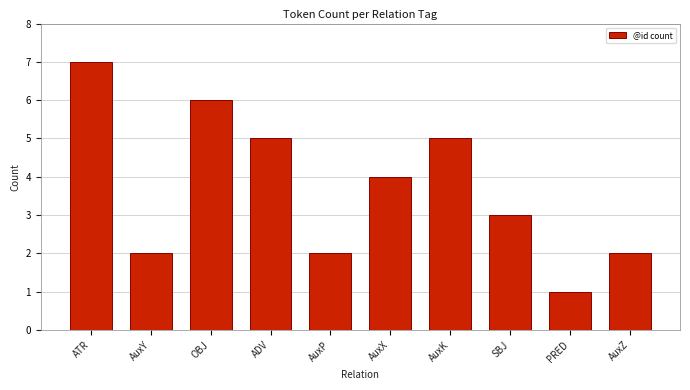

How many series are shown in this chart?

1